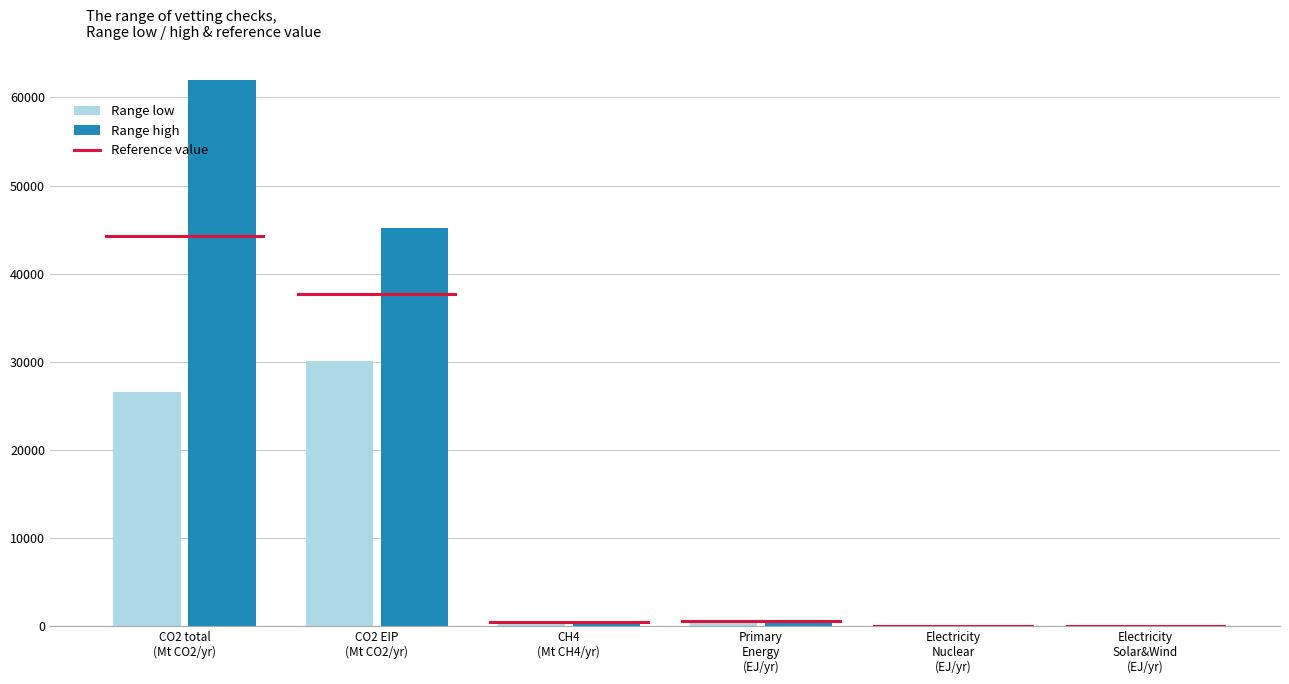

Which series has the largest total across all categories?

Range high